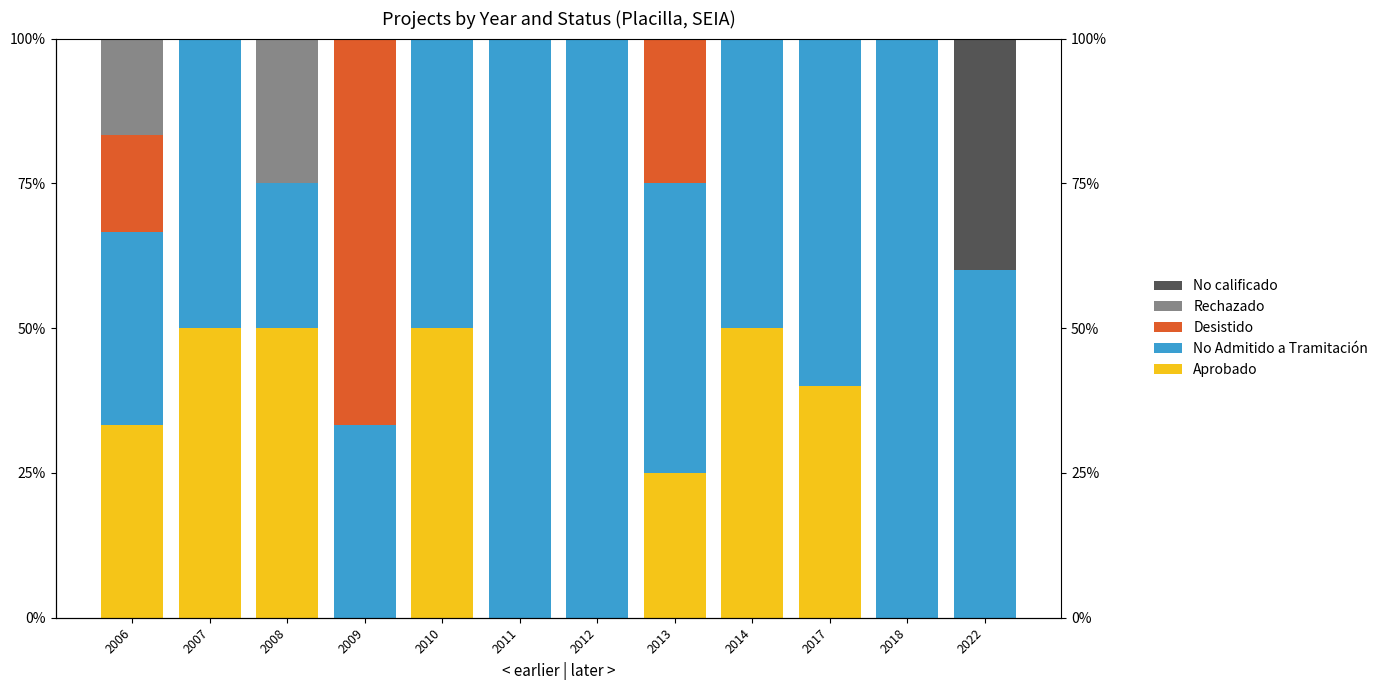

Count the number of data series in this chart.

5